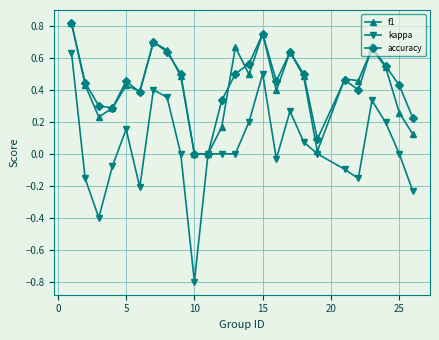

True or false: kappa has more than 1 points higher than both neighbors.

True